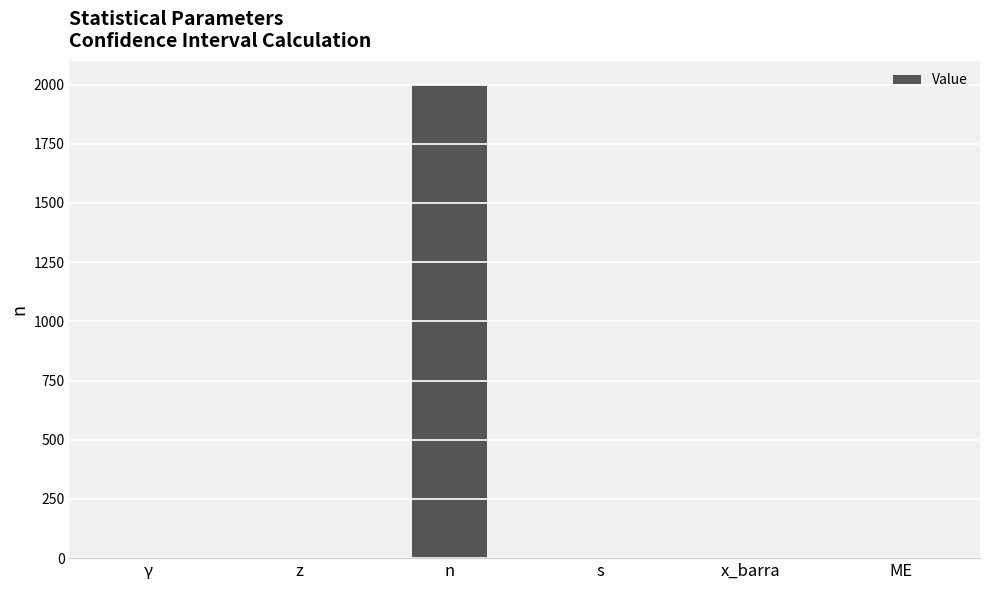

Which has a higher value, x_barra or n?

n